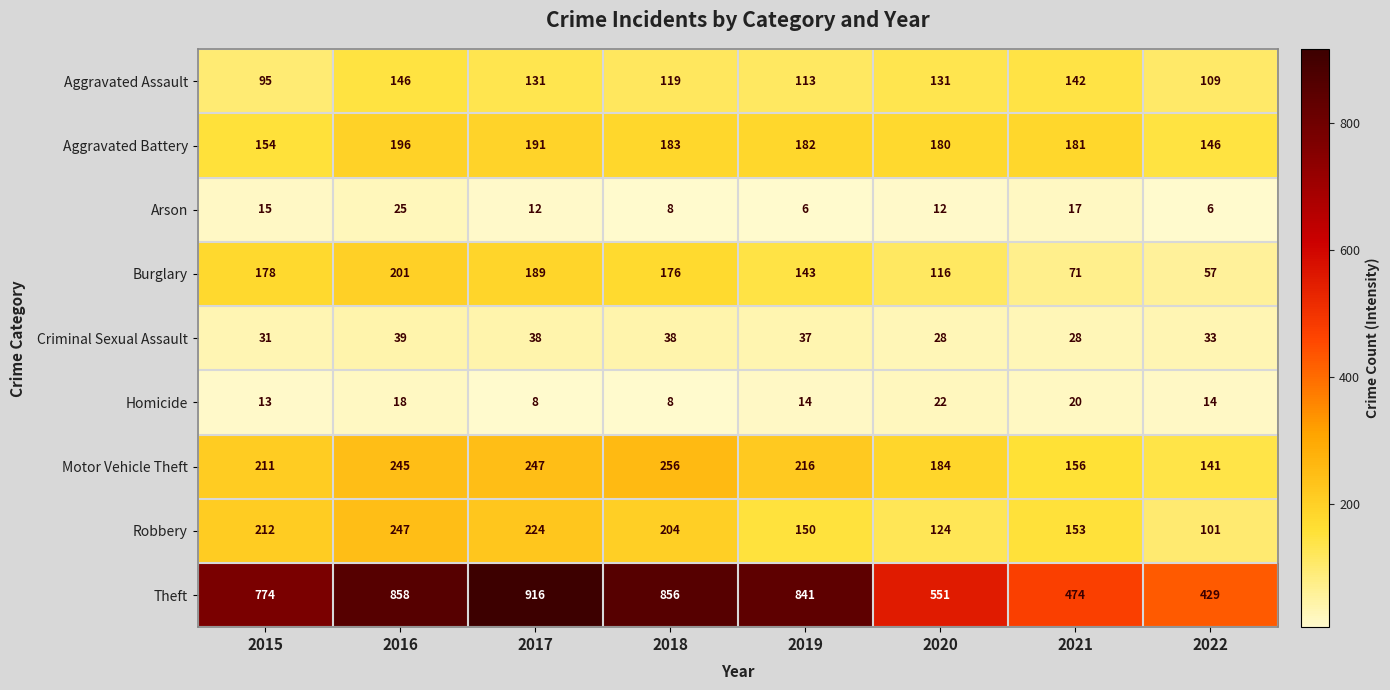

What is the difference between the maximum and second lowest values in the Motor Vehicle Theft series?

100